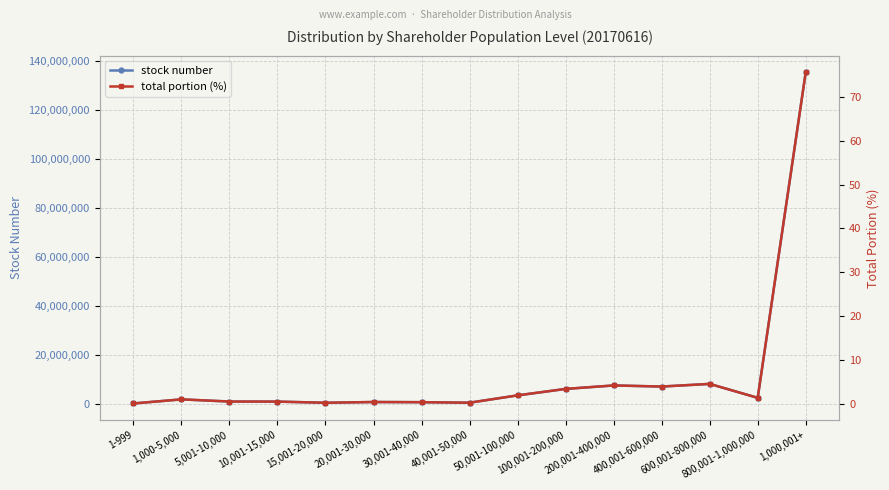

What is the spread (max minus min) of values at 10,001-15,000?

1130771.4